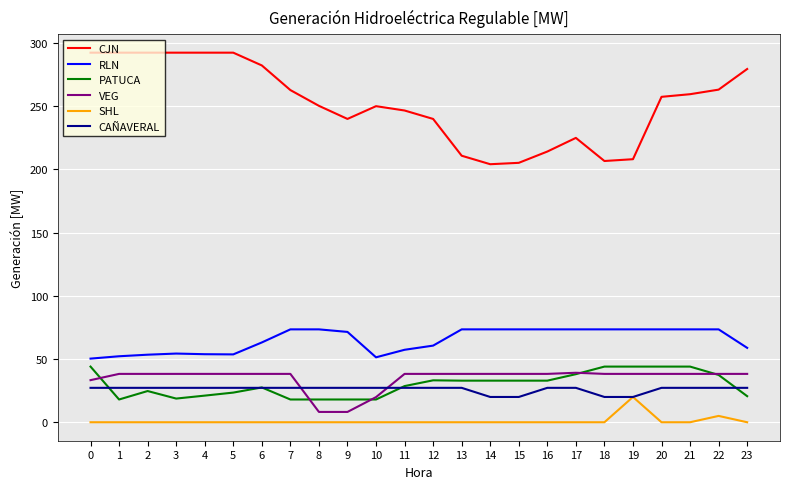

How many distinct data groups are displayed?

6